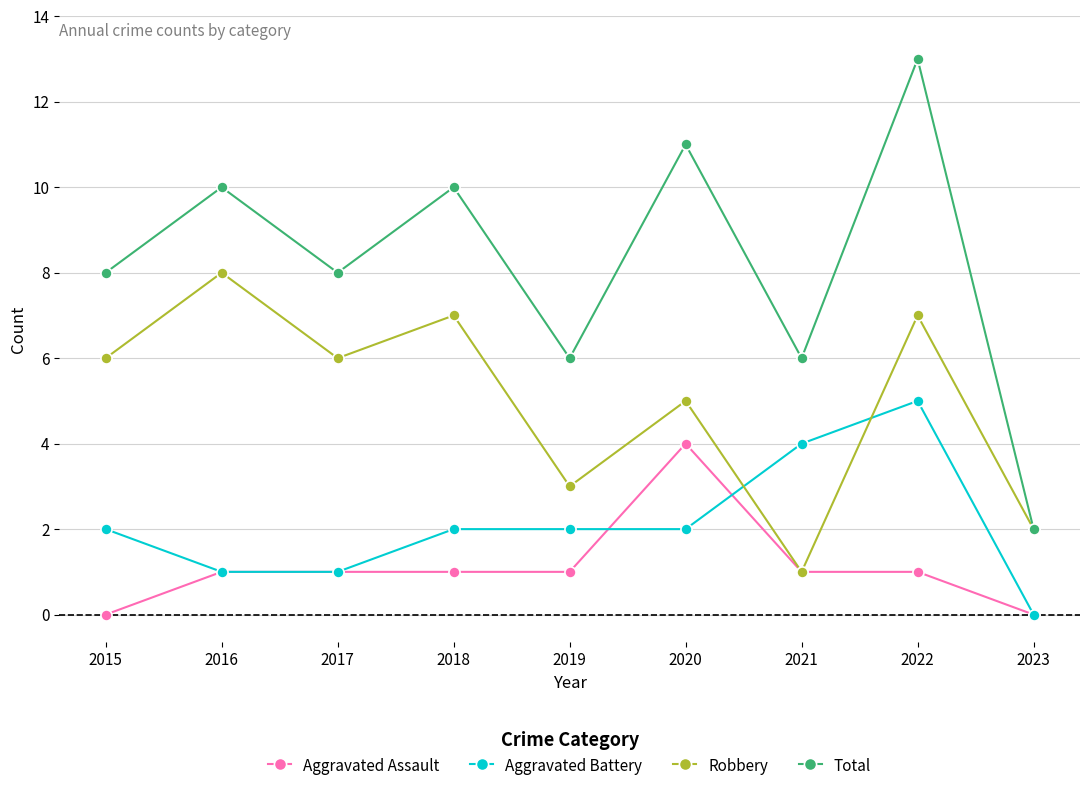

The Total series shows 6 at 2019. True or false?

True